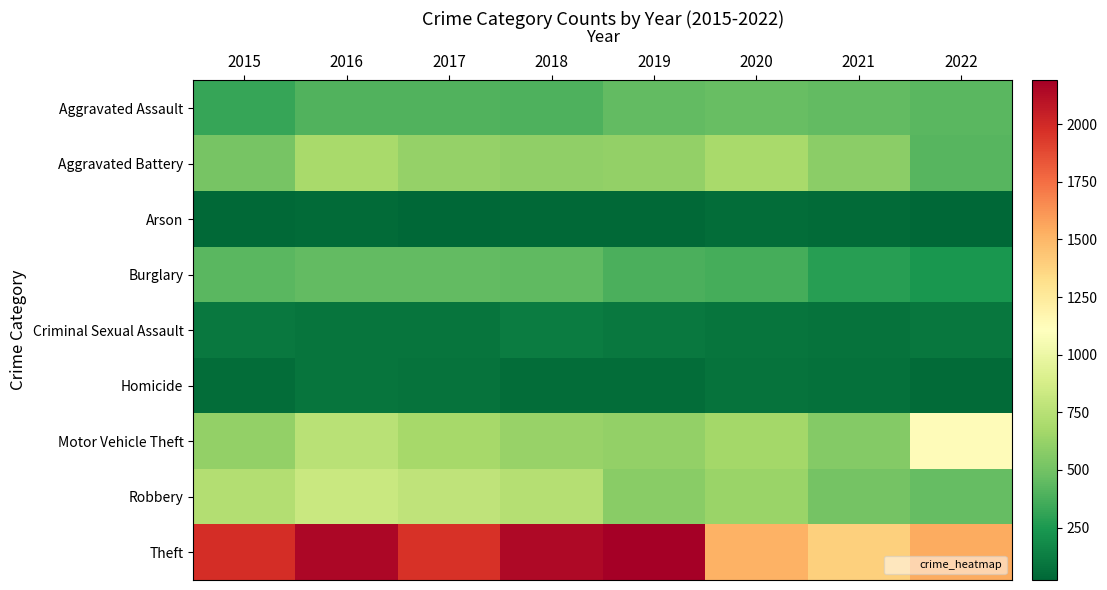

Between 2021 and 2020, which is larger?

2020